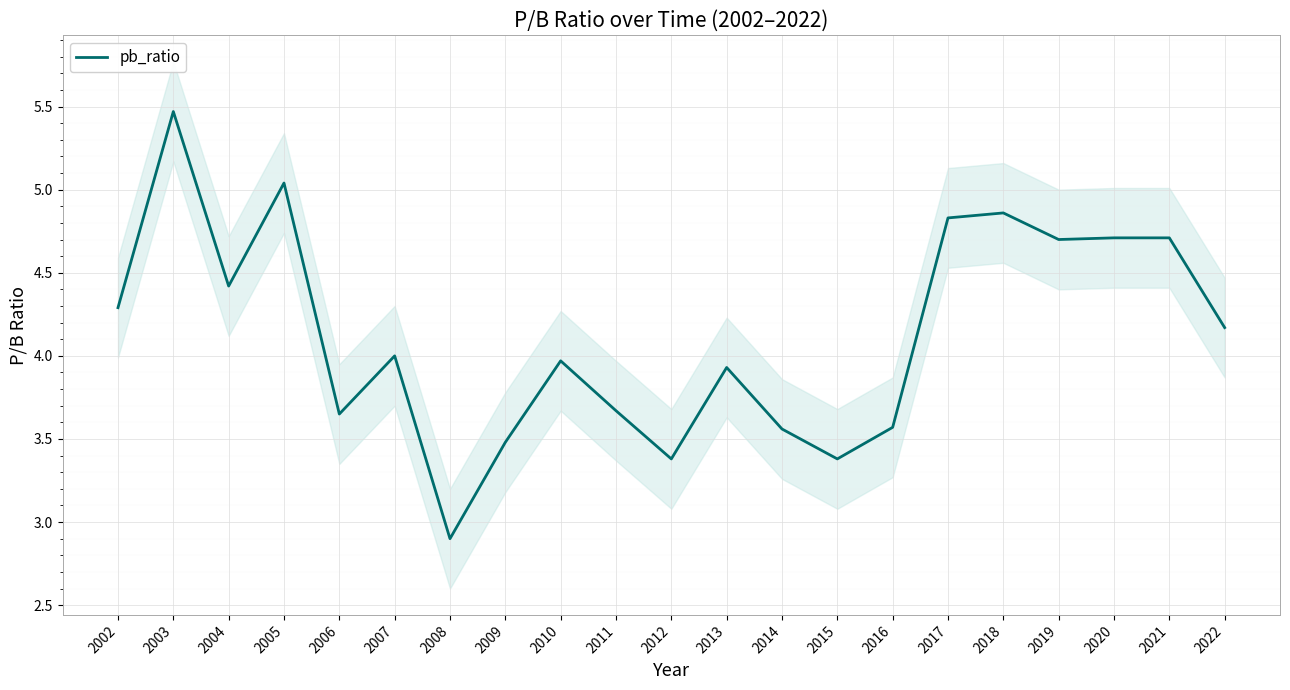

How many lines are shown in the chart?

1